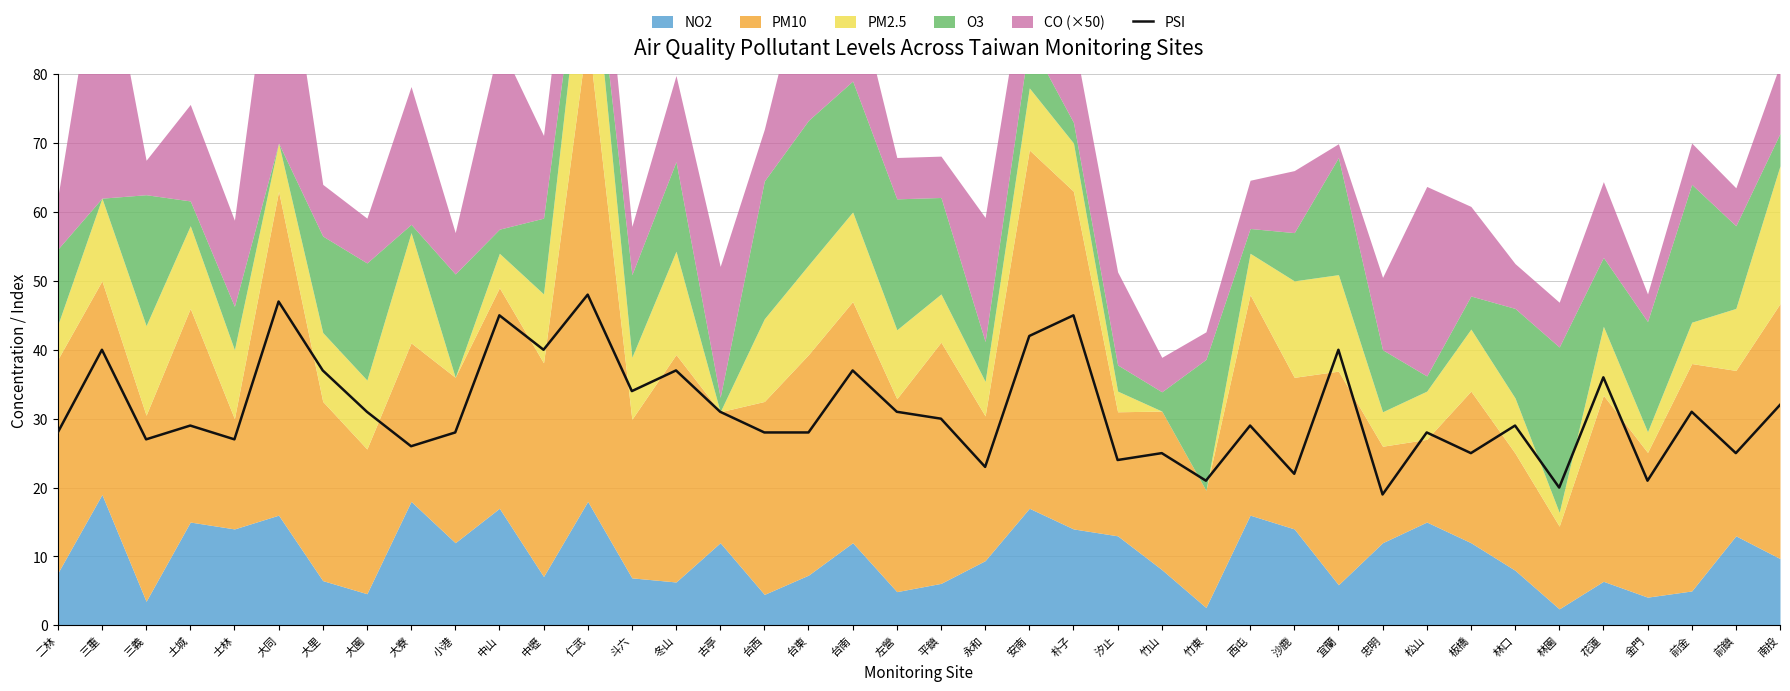

What is the greatest value displayed?

48